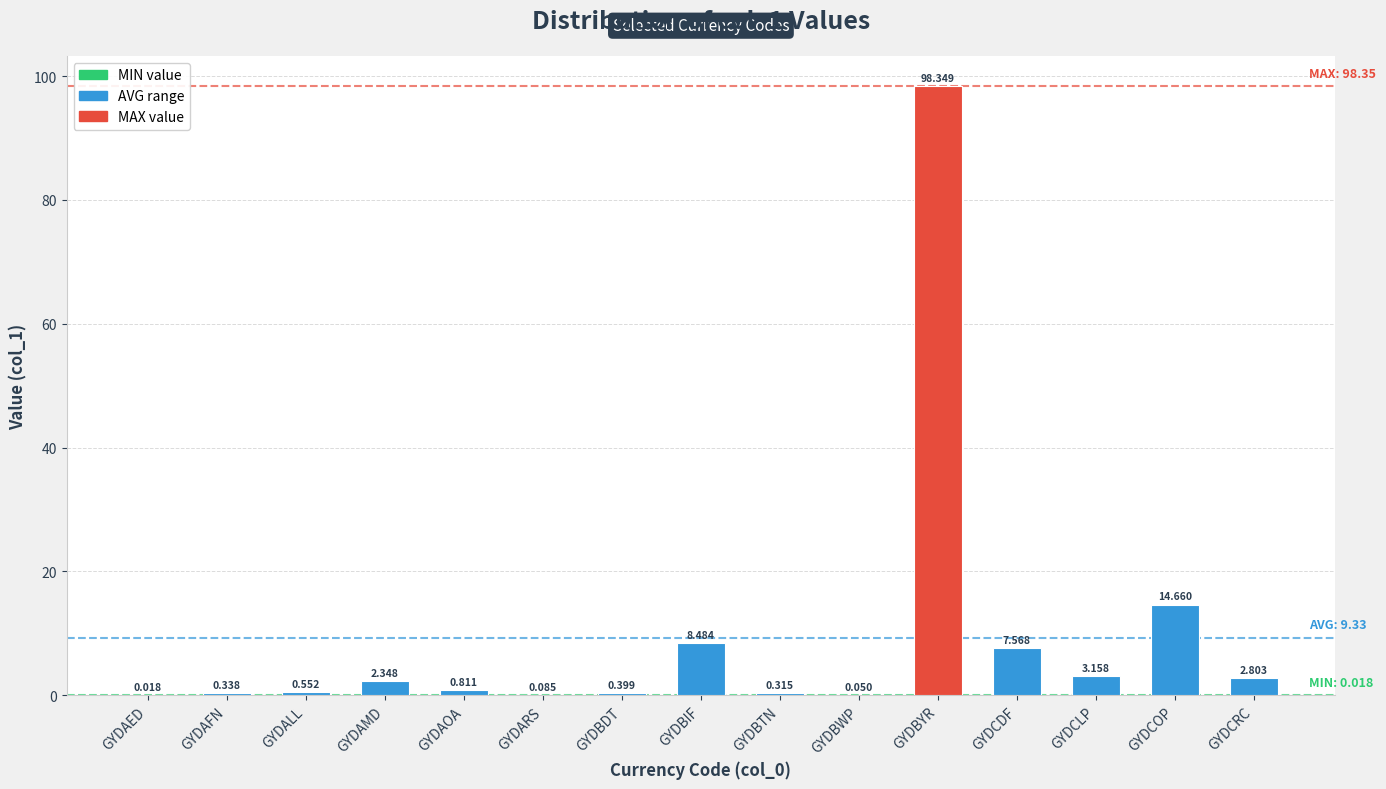

What is the greatest value displayed?

98.3